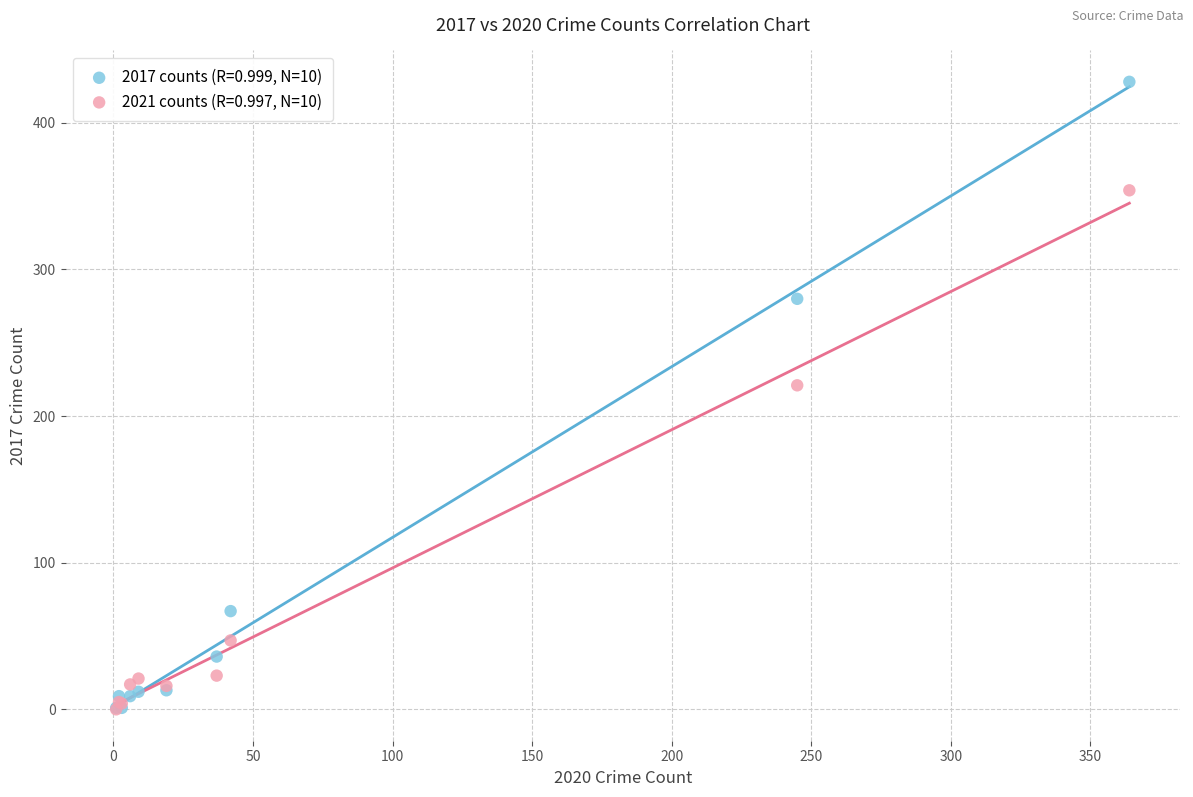

Across all series, what Y value is closest to 214?

221